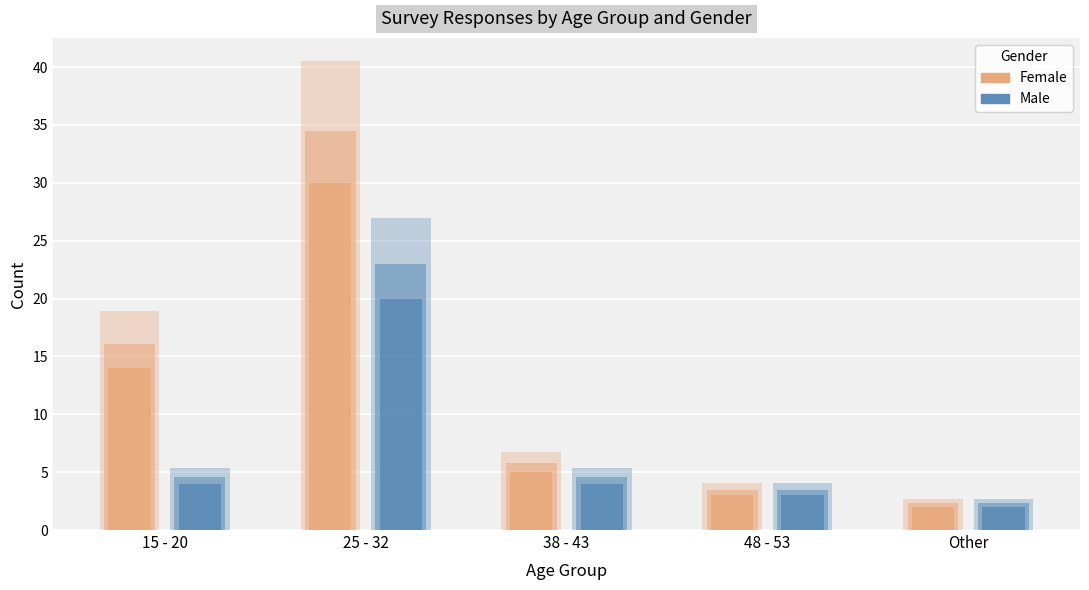

How many categories are shown in the chart?

5